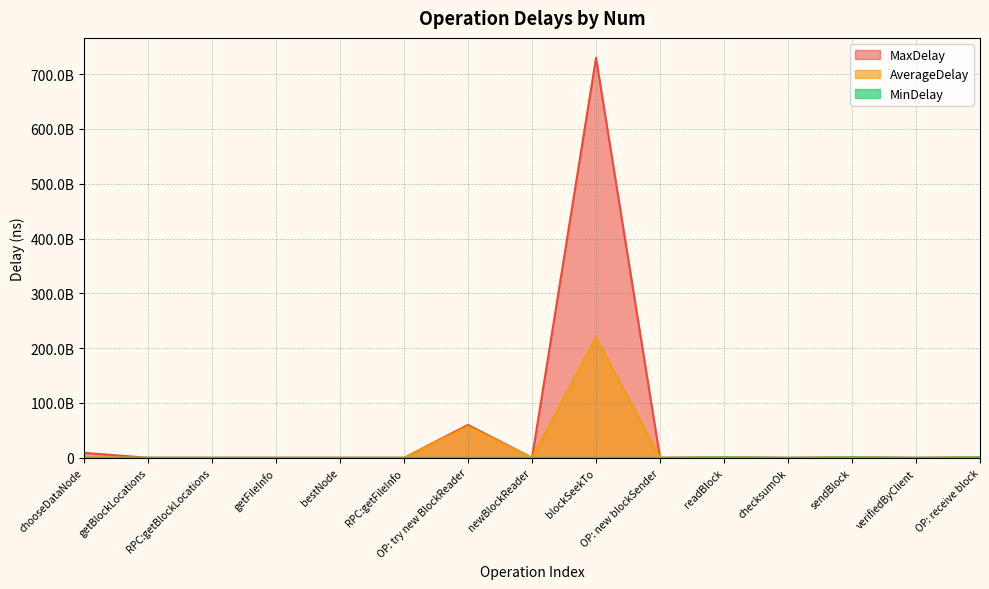

Which series changed the most between newBlockReader and readBlock?

MaxDelay